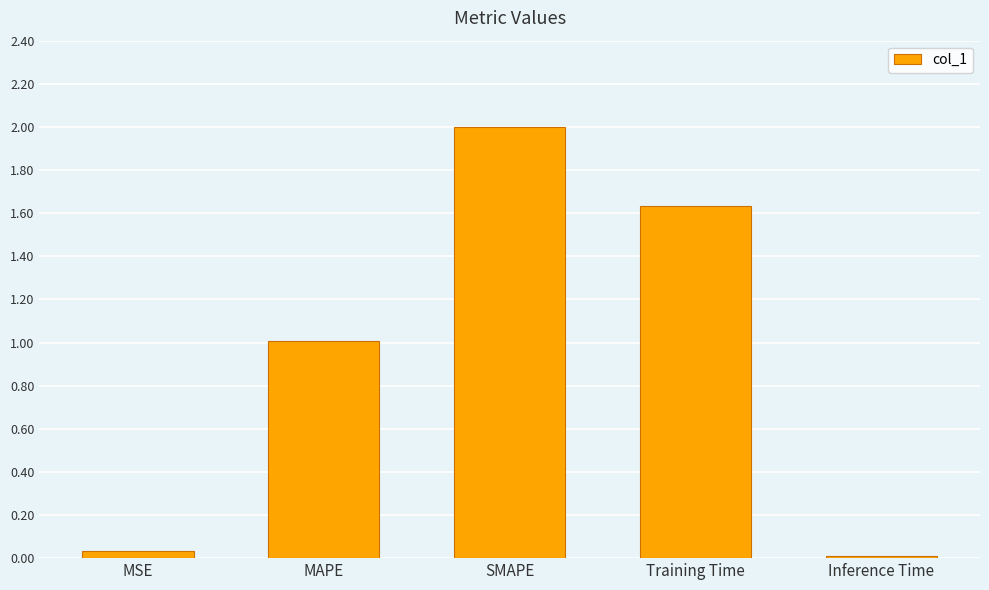

What is the change in value from MSE to SMAPE?

+2.0